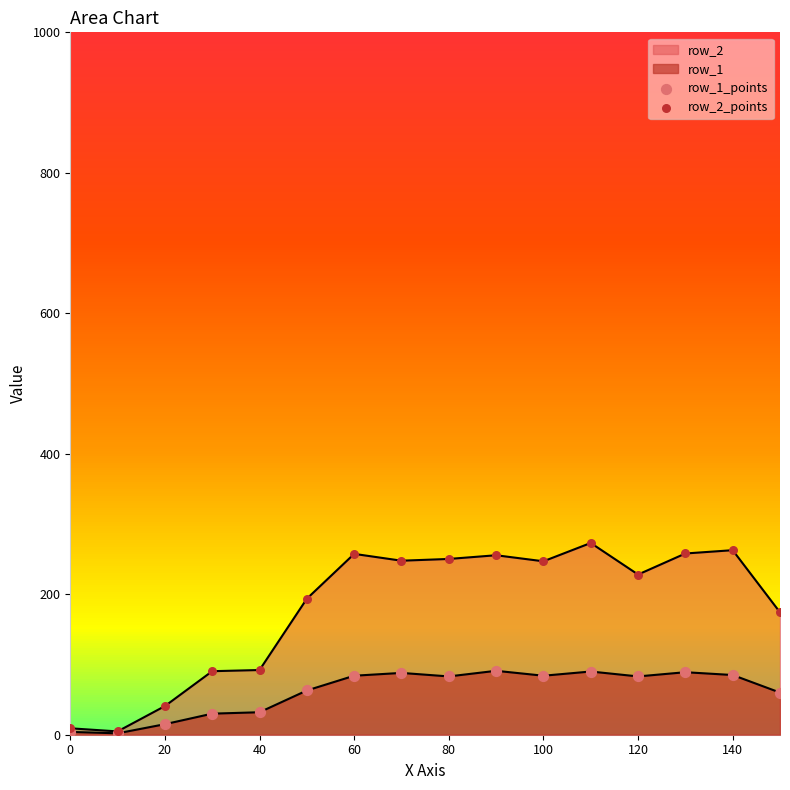

Is the value of row_1_points at 40 greater than the value of row_2_points at 120?

No